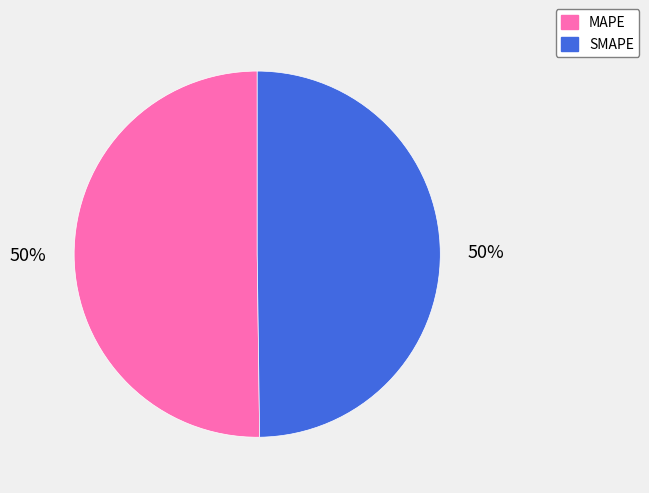

Approximately how many times larger is the value at SMAPE compared to MAPE?

1.0